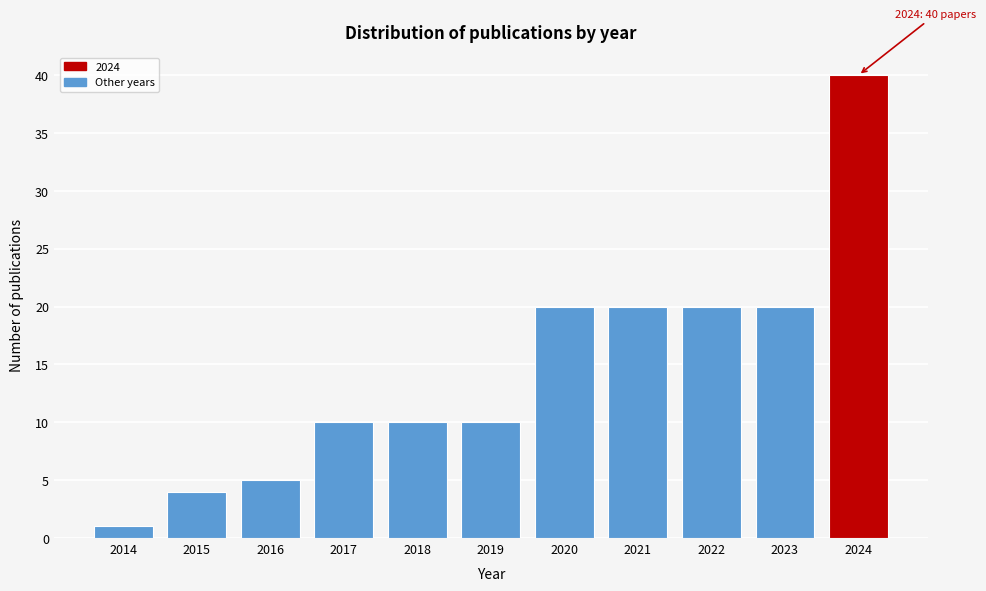

Reading left to right, list all the values displayed in this chart.

2014=1	2015=4	2016=5	2017=10	2018=10	2019=10	2020=20	2021=20	2022=20	2023=20	2024=40